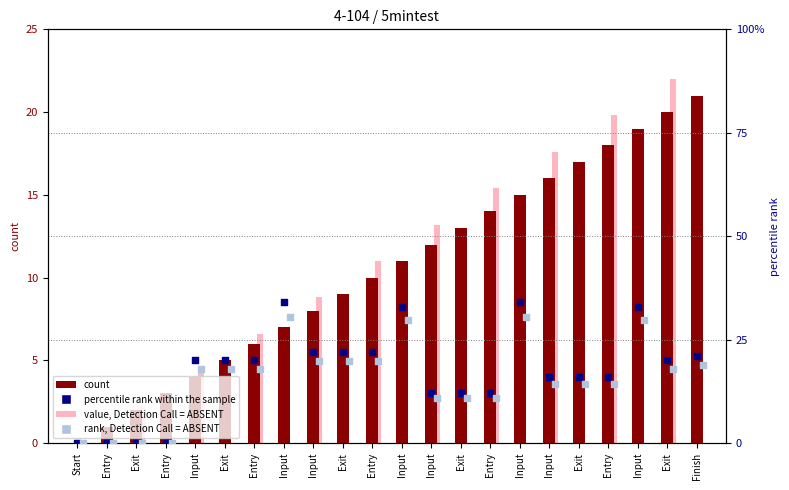

What are all the series names shown in the legend?

count, value, Detection Call = ABSENT, percentile rank within the sample, rank, Detection Call = ABSENT